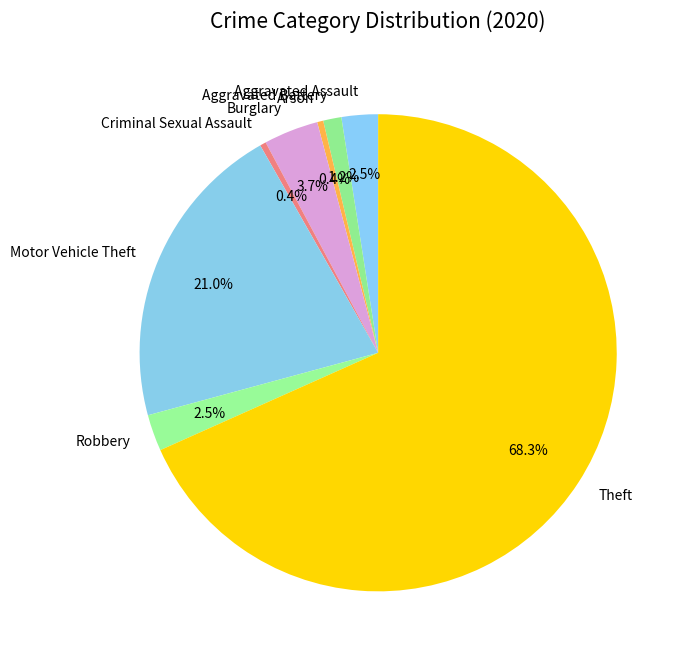

What portion of the pie excludes Aggravated Battery?

98.8%